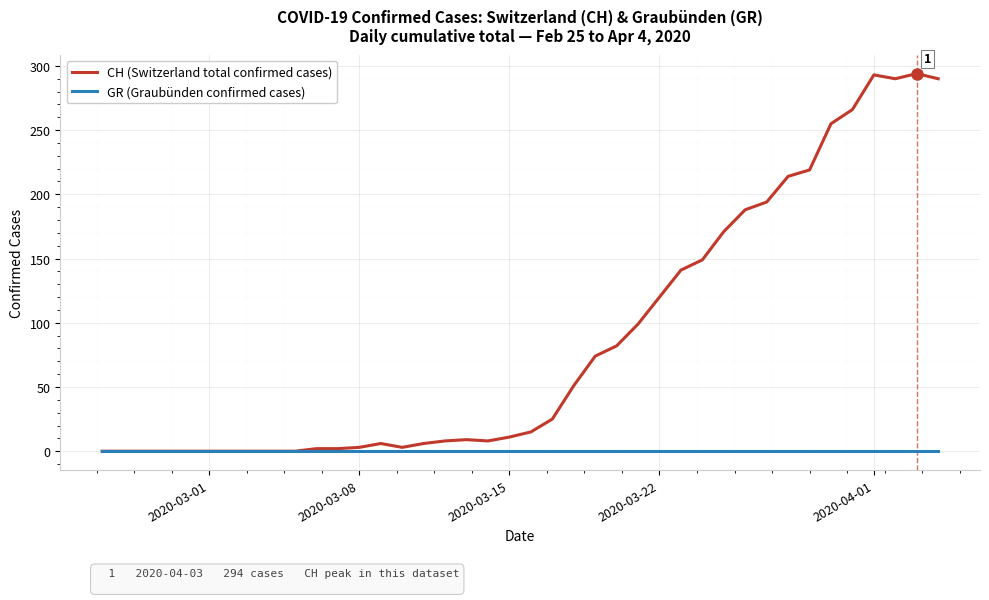

Which series has the widest spread of values?

CH (Switzerland total confirmed cases)